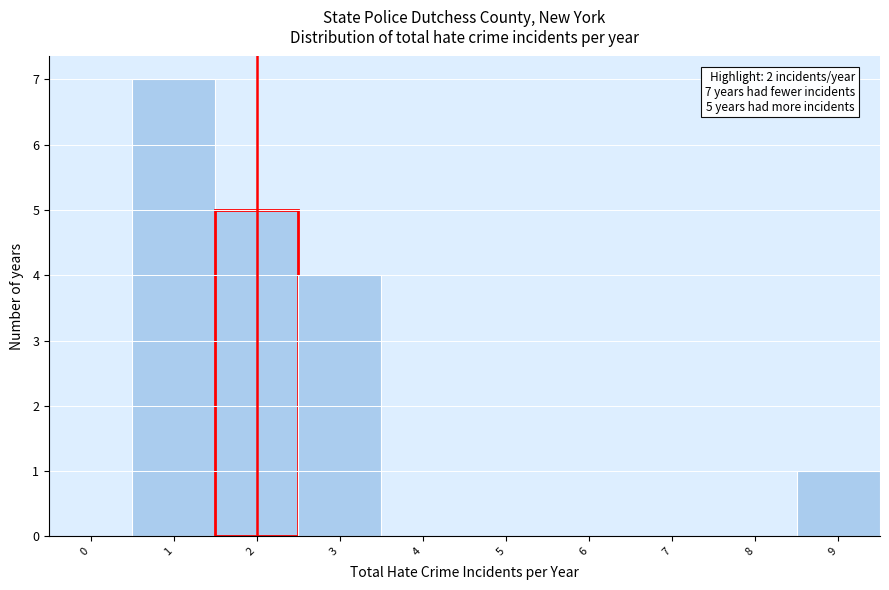

Over which range of the x-axis is the bar tallest?

0.5 to 1.5